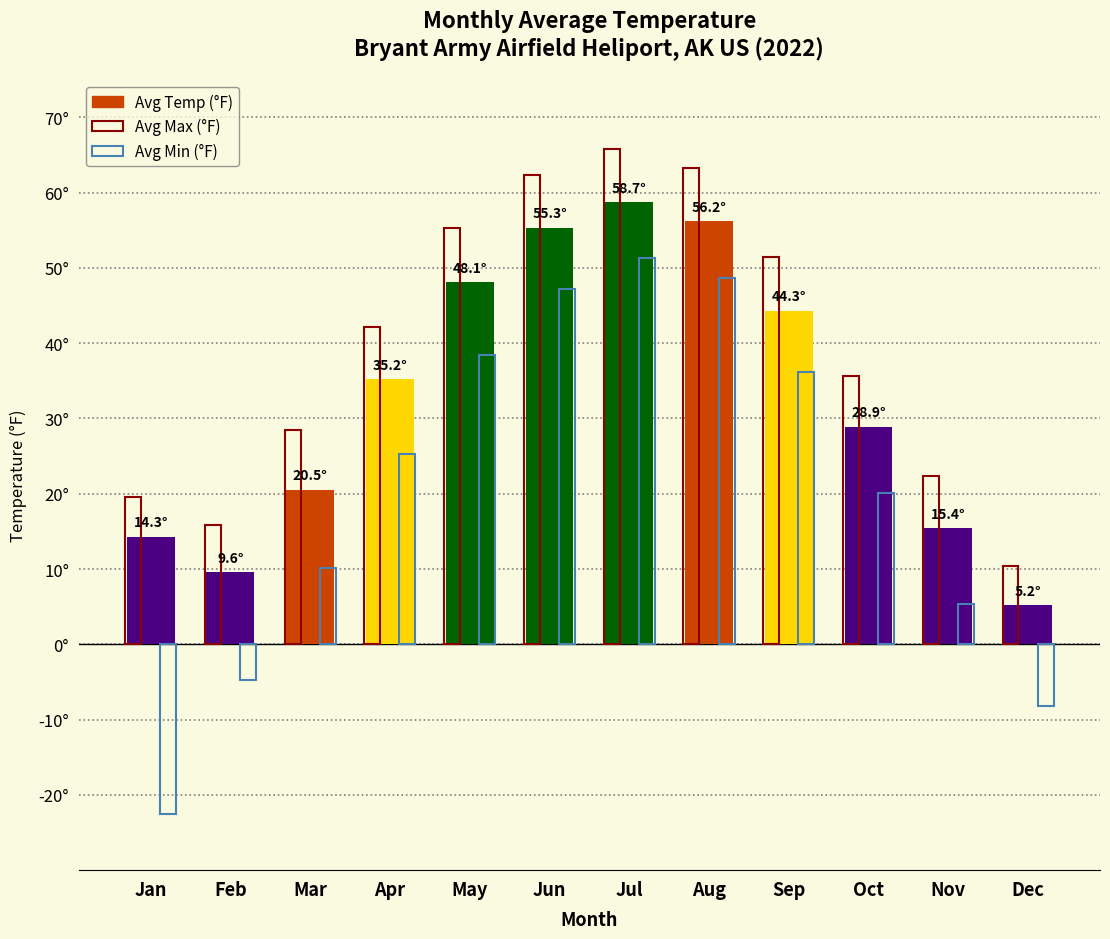

What is the smallest value displayed?

-22.5